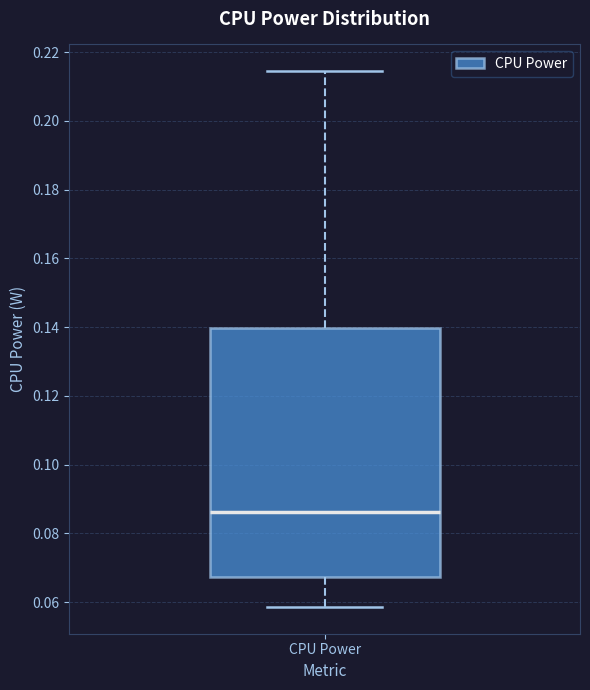

Read this box plot against the y-axis: the position of the median line, the range covered by the box, and the ends of both whiskers. The values are not printed on the chart, so give them approximately, as read against the axis.

median 0.086, box 0.068 to 0.140, whiskers 0.058 to 0.214